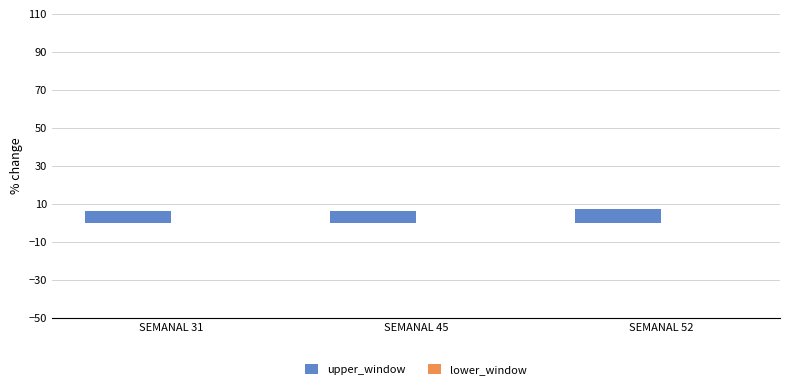

Is it true that the value at SEMANAL 31 is 6?

True